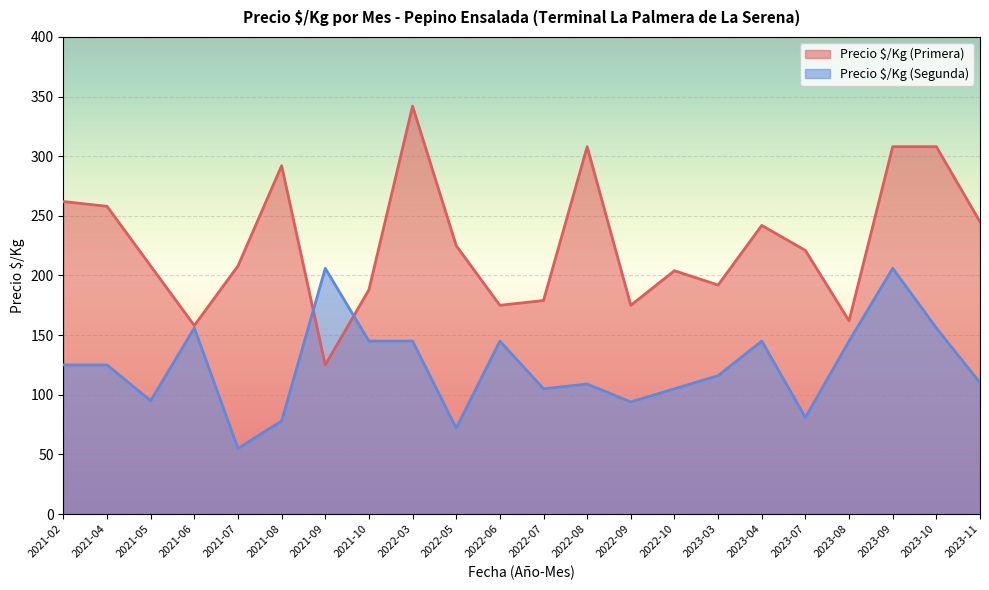

What is the label of the 11th point from the right?

2022-07